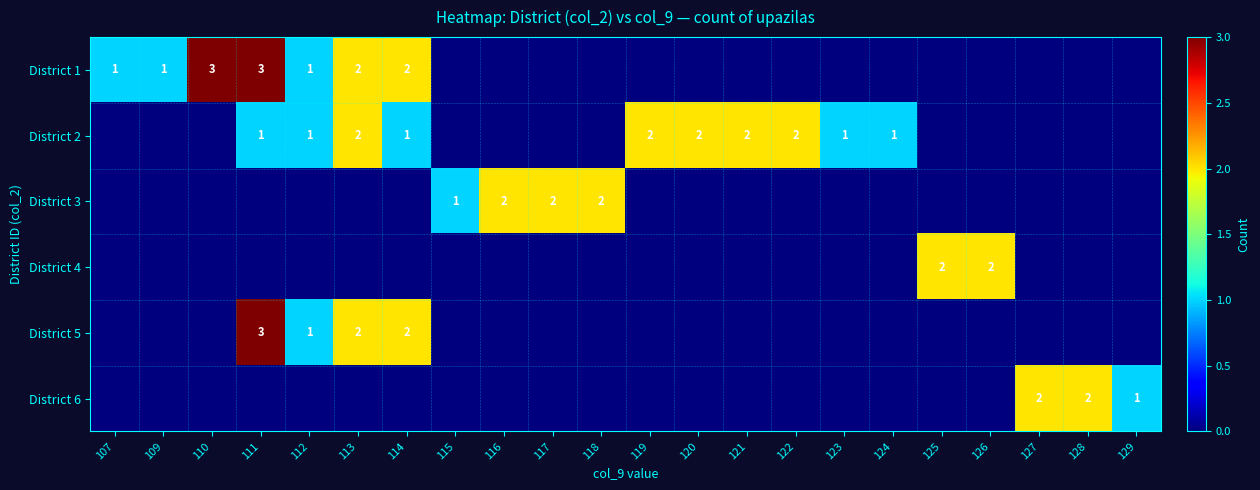

How many distinct data groups are displayed?

6